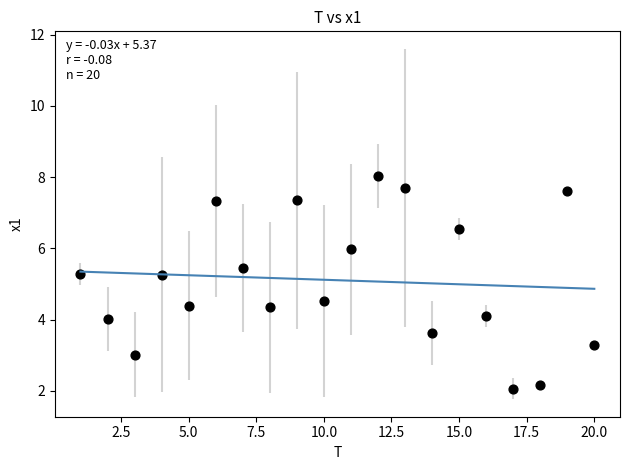

What is the range of Y values (max minus min)?

6.0